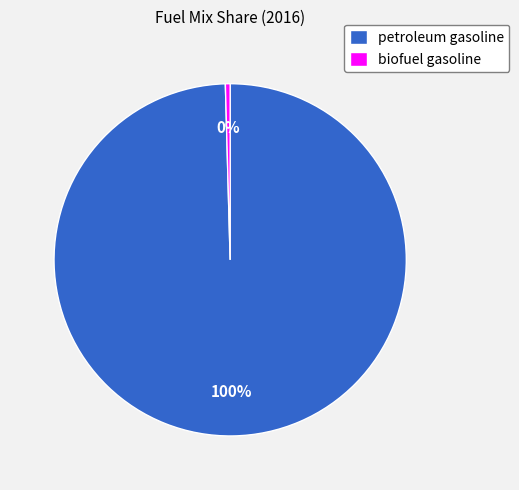

Count the number of slices in the pie.

2